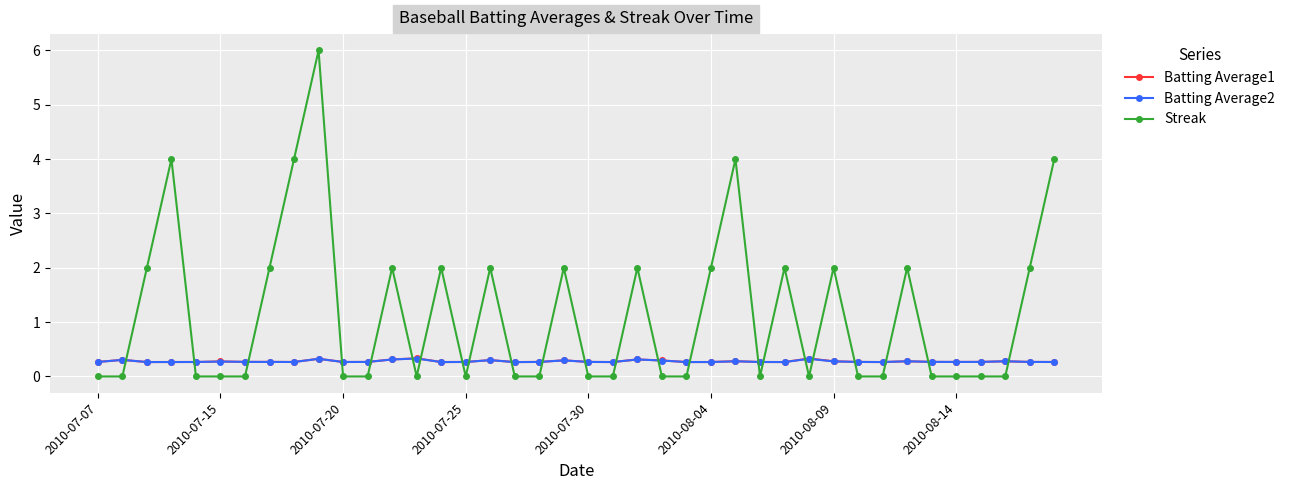

True or false: Streak has more than 2 interior local peaks.

True